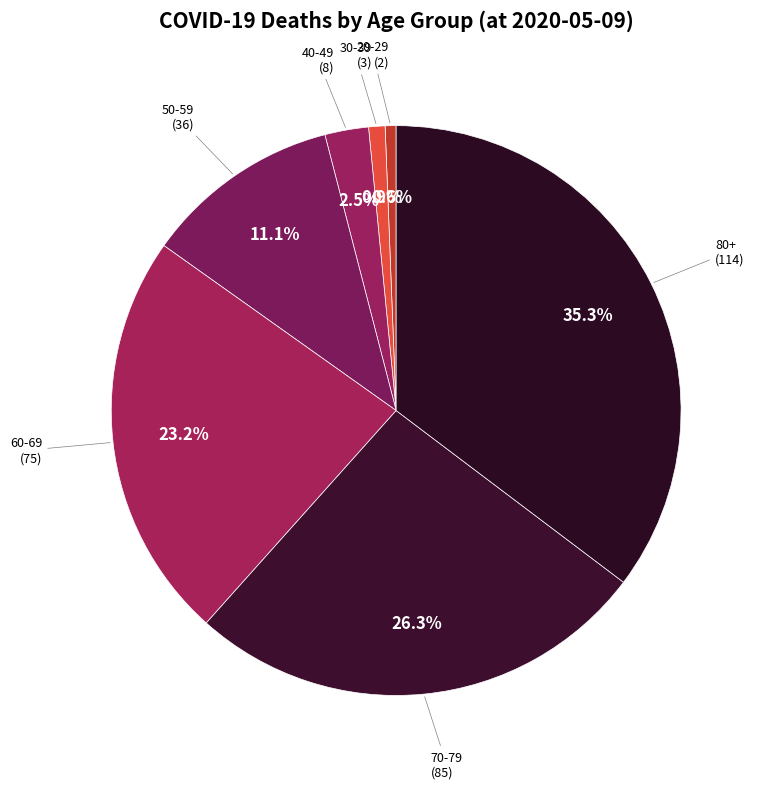

Does 80+ represent more than half of the total?

No